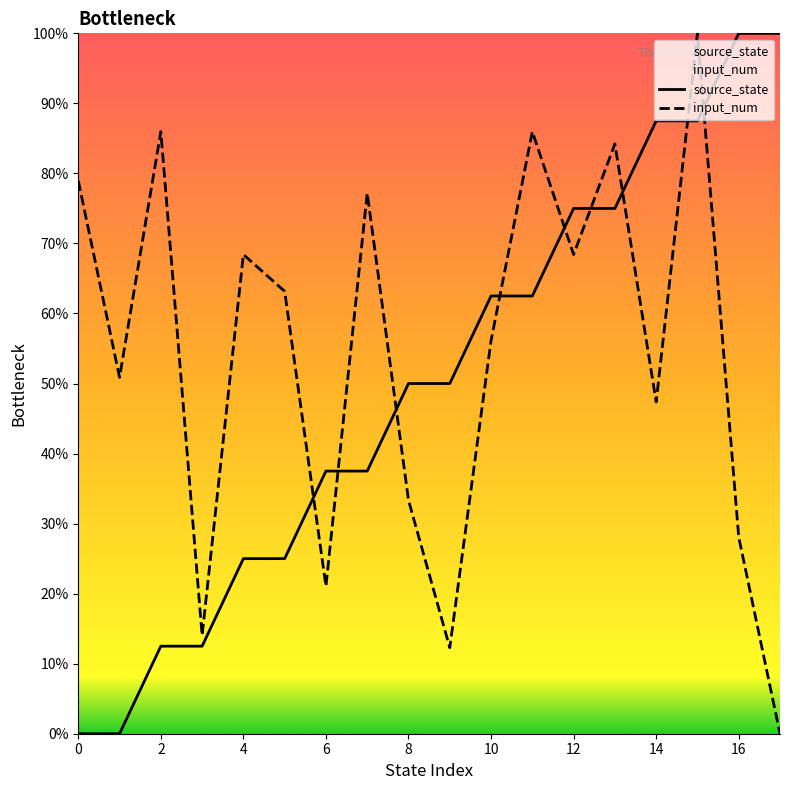

How many values in source_state are above zero?

16